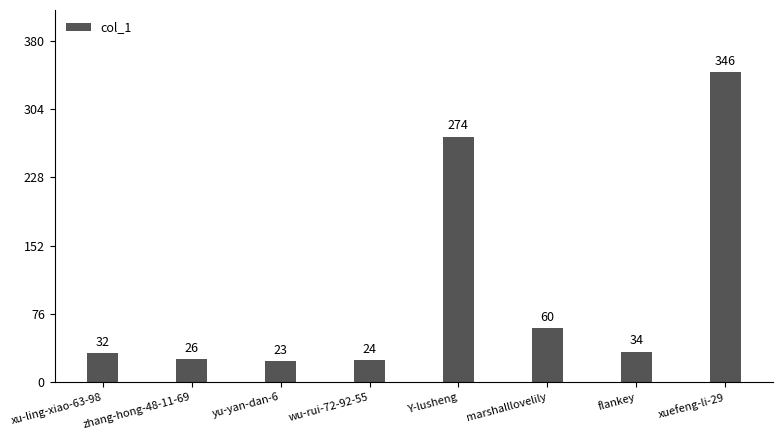

Does the chart contain stacked bars?

No